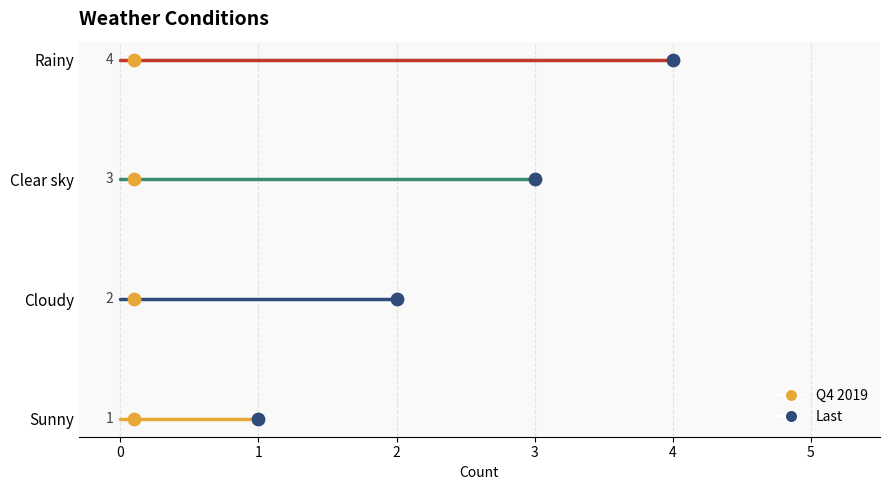

What is the change in value from Sunny to Rainy?

+3